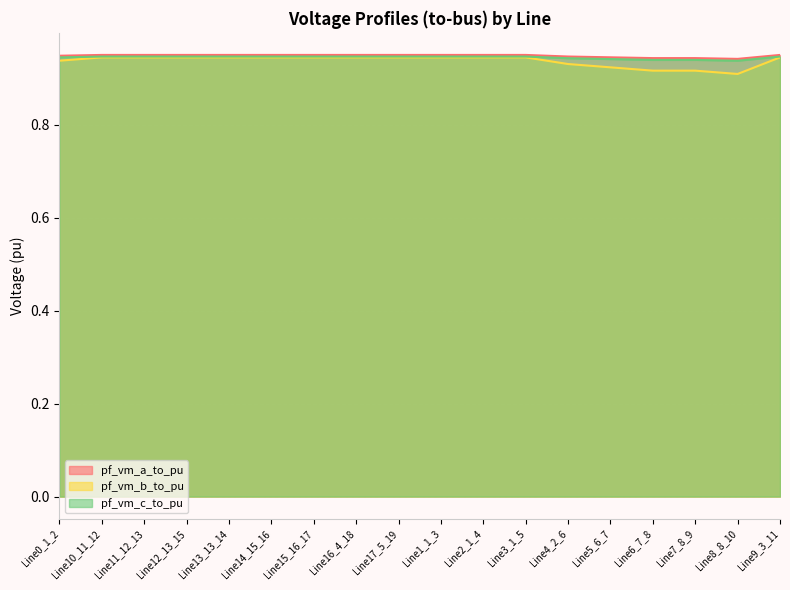

Count the number of categories in the chart.

18